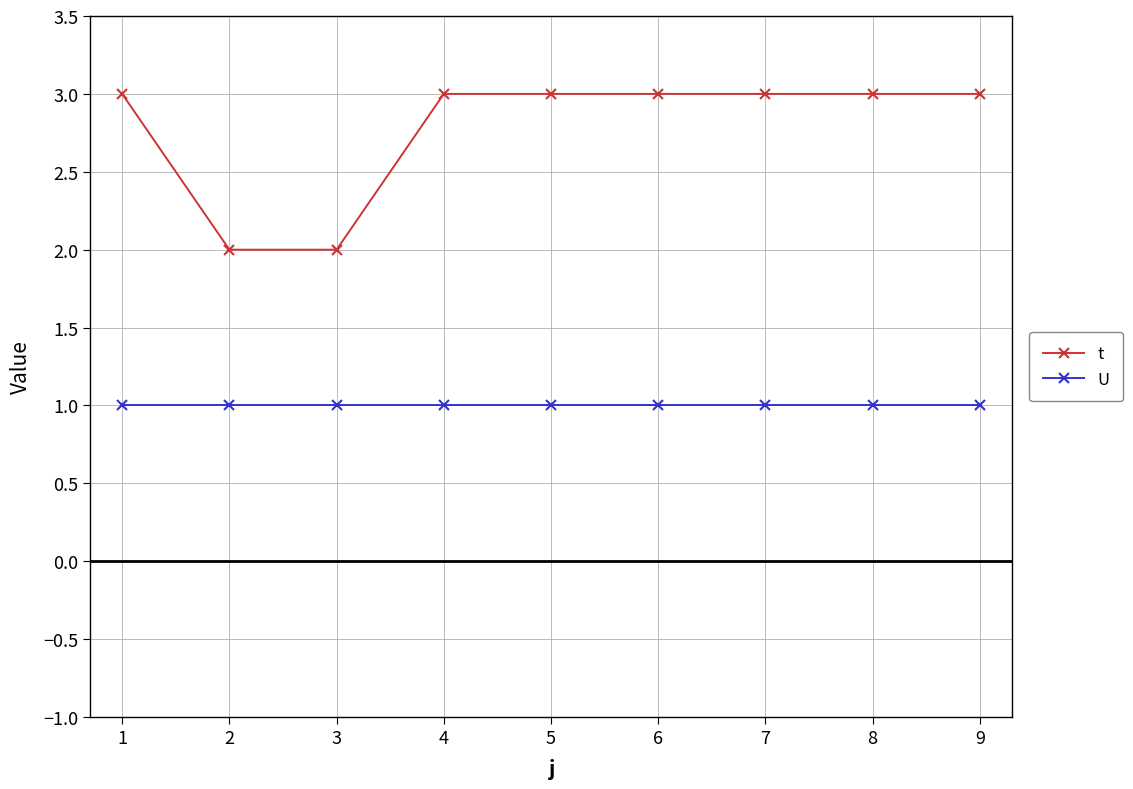

What is the total value across all series at 9?

4